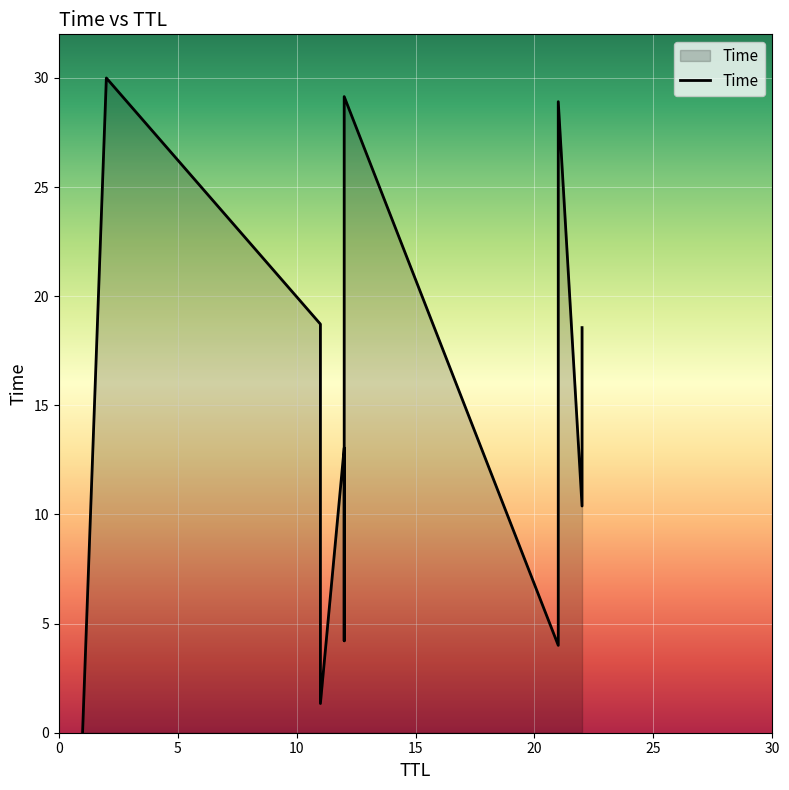

What is the change in value from 12 to 21?

+15.9